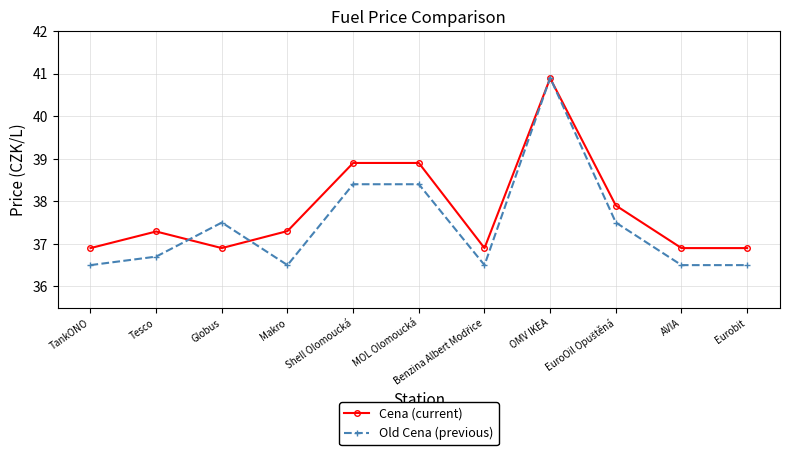

What is the spread (max minus min) of values at Globus?

0.6